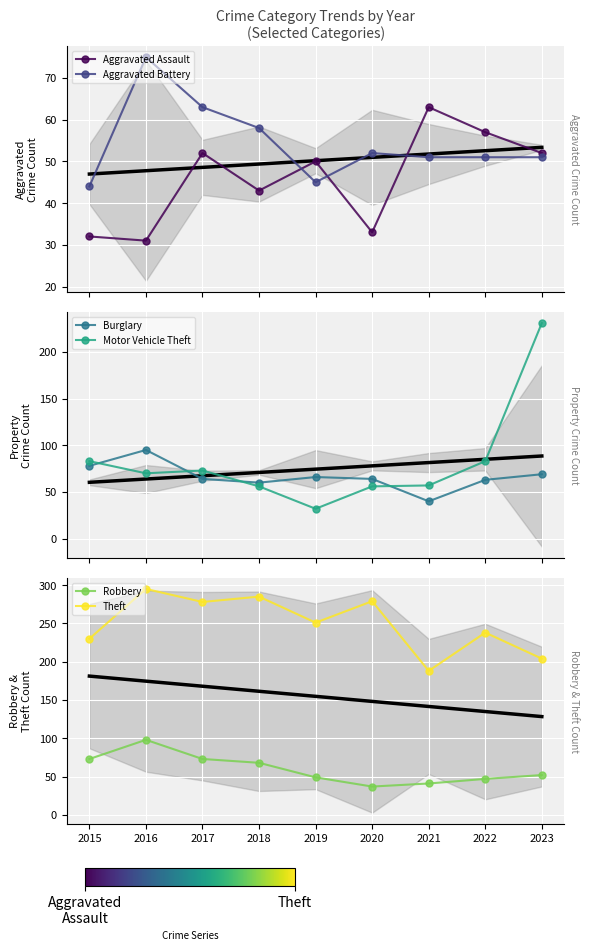

True or false: Theft has more than 1 points higher than both neighbors.

True